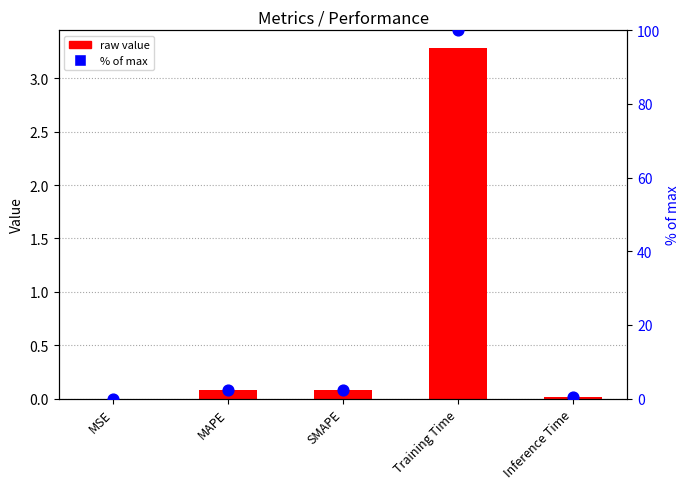

Which series has the largest total across all categories?

col_1 (% of max)